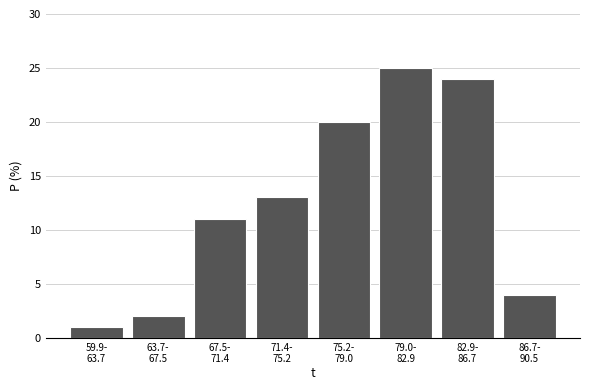

Reading left to right, extract all data points from this chart.

1	2	11	13	20	25	24	4